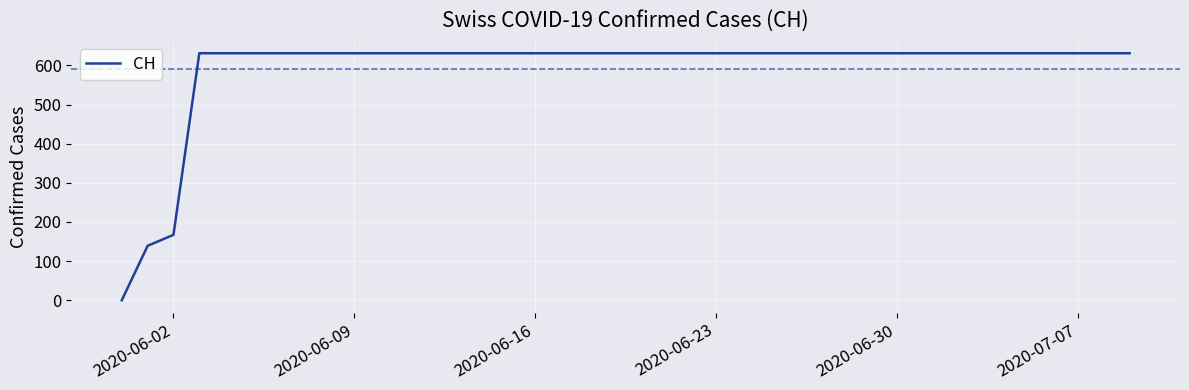

What is the greatest value displayed?

631